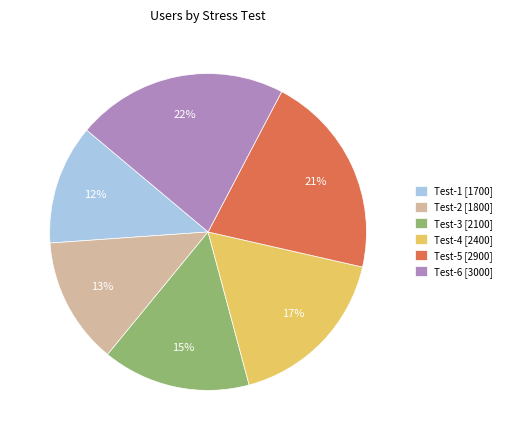

To the nearest percent, what is the average slice percentage?

17%